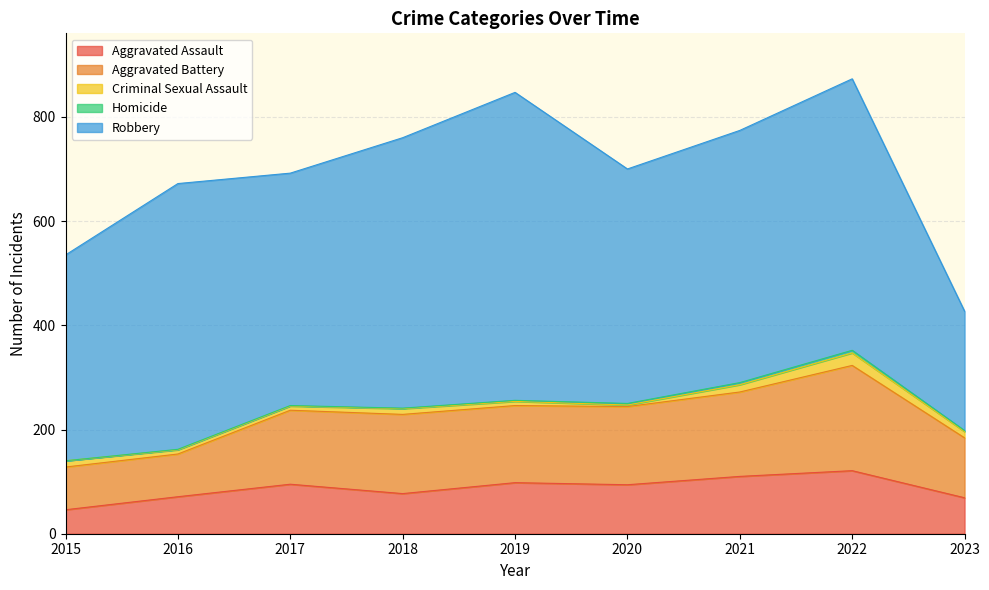

True or false: Homicide has a value of 3 at 2020.

True